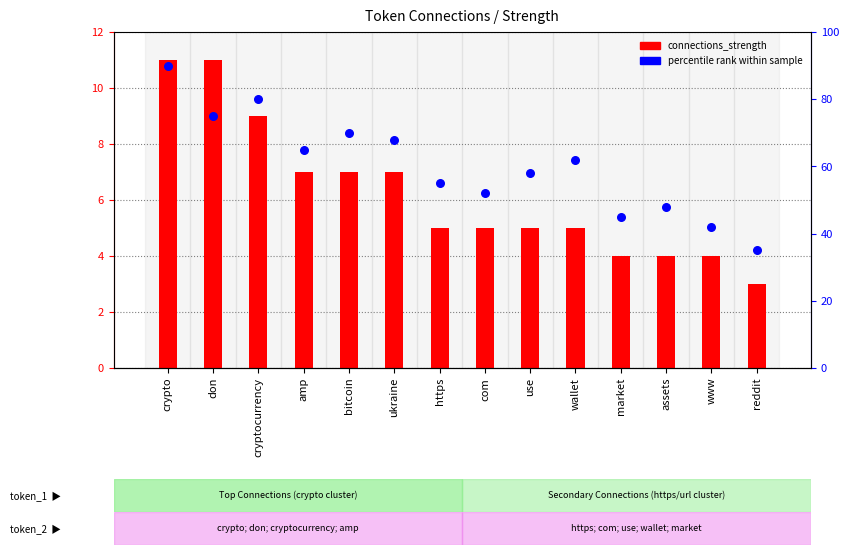

Is the value of connections_strength at amp greater than the value of percentile rank within sample at ukraine?

No